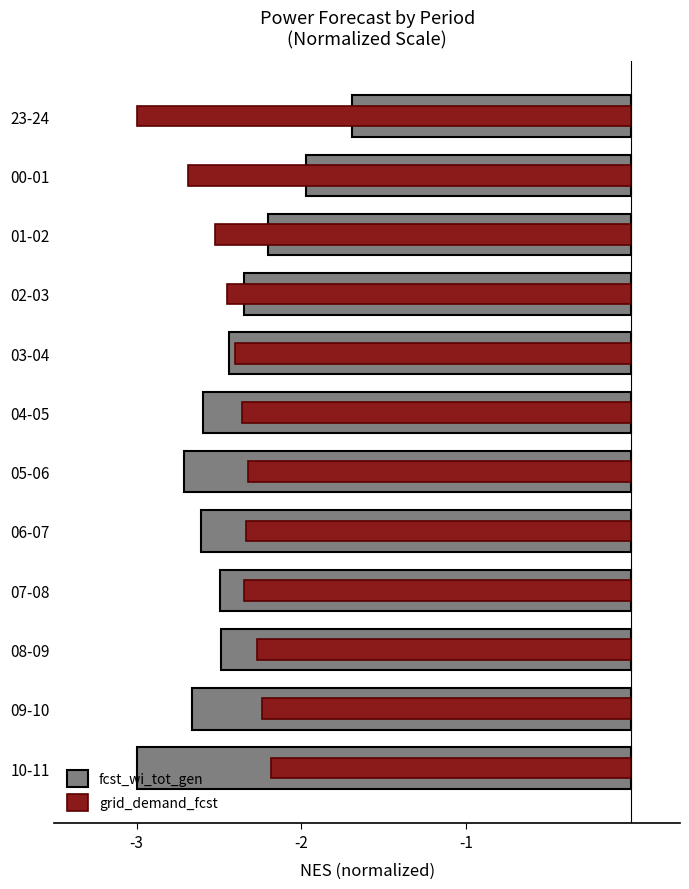

List the series in order of their peak value, highest first.

fcst_wi_tot_gen, grid_demand_fcst